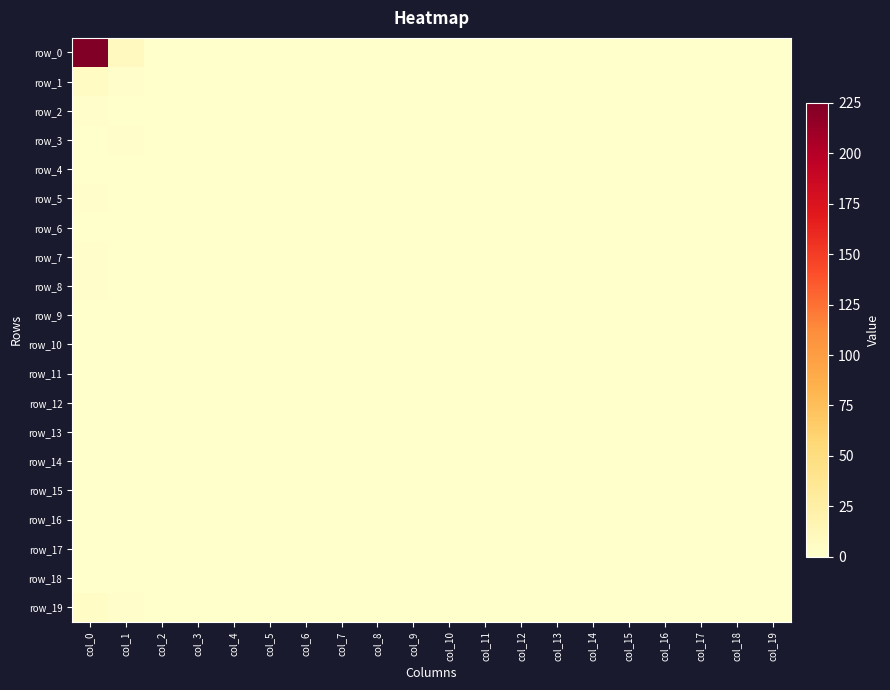

Reading left to right, extract all data points from this chart.

row_0: 225	8	0	0	0	0	0	0	0	0	0	0	0	0	0	0	0	0	0	0
row_1: 6	2	0	0	0	0	0	0	0	0	0	0	0	0	0	0	0	0	0	0
row_2: 1	0	0	0	0	0	0	0	0	0	0	0	0	0	0	0	0	0	0	0
row_3: 0	2	0	0	0	0	0	0	0	0	0	0	0	0	0	0	0	0	0	0
row_4: 0	0	0	0	0	0	0	0	0	0	0	0	0	0	0	0	0	0	0	0
row_5: 2	0	0	0	0	0	0	0	0	0	0	0	0	0	0	0	0	0	0	0
row_6: 0	0	0	0	0	0	0	0	0	0	0	0	0	0	0	0	0	0	0	0
row_7: 1	0	0	0	0	0	0	0	0	0	0	0	0	0	0	0	0	0	0	0
row_8: 1	0	0	0	0	0	0	0	0	0	0	0	0	0	0	0	0	0	0	0
row_9: 0	0	0	0	0	0	0	0	0	0	0	0	0	0	0	0	0	0	0	0
row_10: 0	0	0	0	0	0	0	0	0	0	0	0	0	0	0	0	0	0	0	0
row_11: 0	0	0	0	0	0	0	0	0	0	0	0	0	0	0	0	0	0	0	0
row_12: 0	0	0	0	0	0	0	0	0	0	0	0	0	0	0	0	0	0	0	0
row_13: 0	0	0	0	0	0	0	0	0	0	0	0	0	0	0	0	0	0	0	0
row_14: 0	0	0	0	0	0	0	0	0	0	0	0	0	0	0	0	0	0	0	0
row_15: 0	0	0	0	0	0	0	0	0	0	0	0	0	0	0	0	0	0	0	0
row_16: 0	0	0	0	0	0	0	0	0	0	0	0	0	0	0	0	0	0	0	0
row_17: 0	0	0	0	0	0	0	0	0	0	0	0	0	0	0	0	0	0	0	0
row_18: 0	0	0	0	0	0	0	0	0	0	0	0	0	0	0	0	0	0	0	0
row_19: 5	1	0	0	0	0	0	0	0	0	0	0	0	0	0	0	0	0	0	0